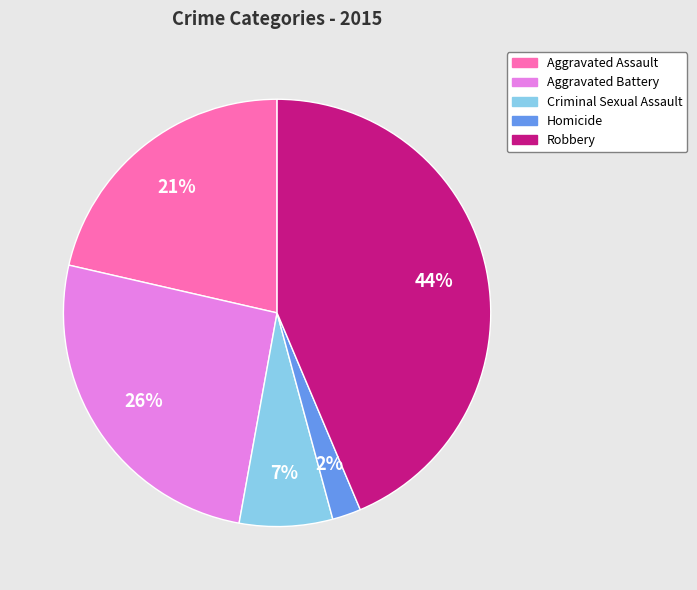

How many slices are in this pie chart?

5